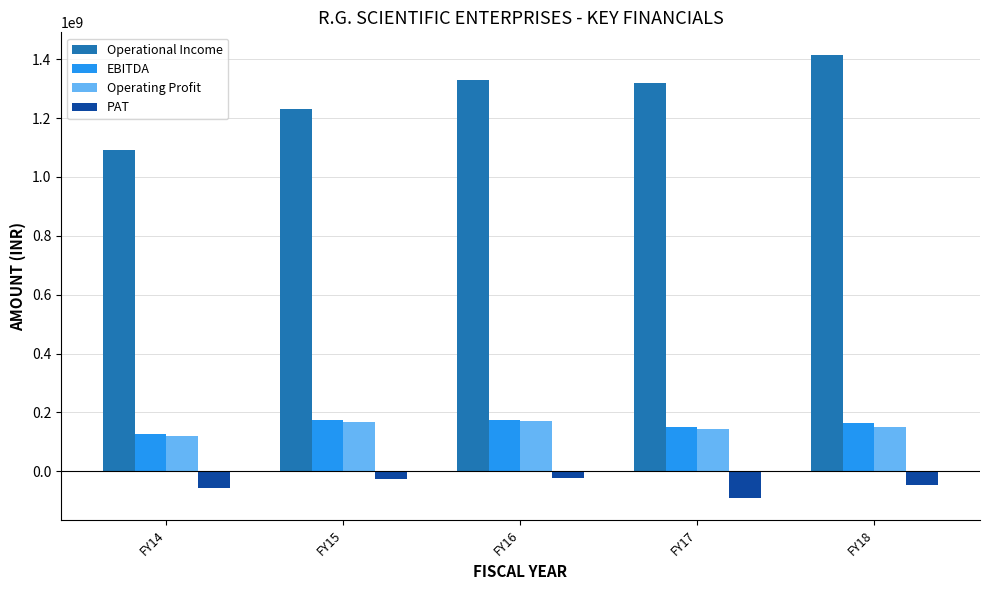

Which series changed the most between FY15 and FY18?

Operational Income